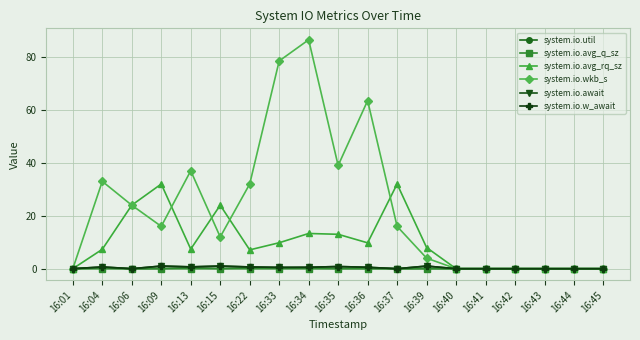

Does the chart have visible grid lines?

Yes